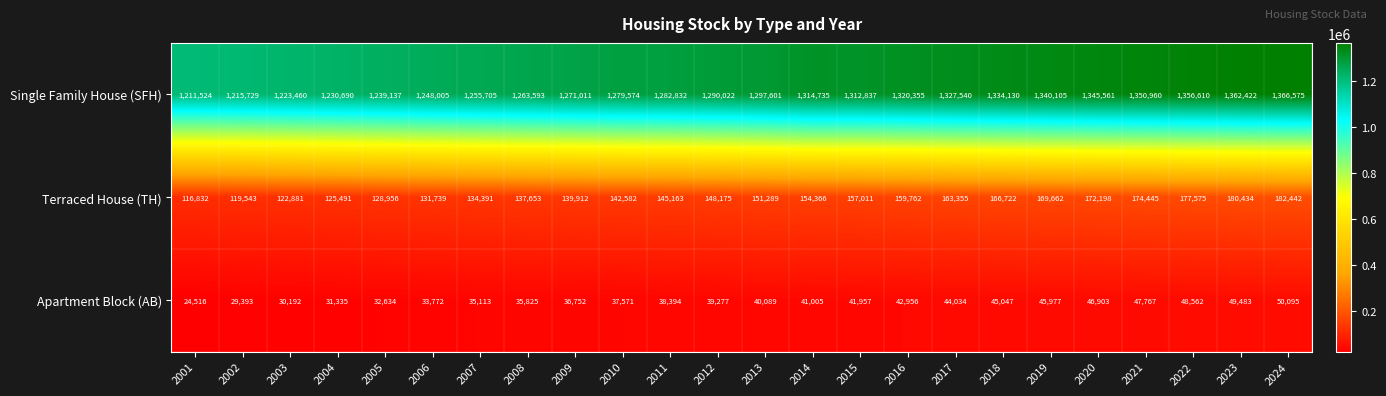

What is the total value across all series at 2024?

1599112